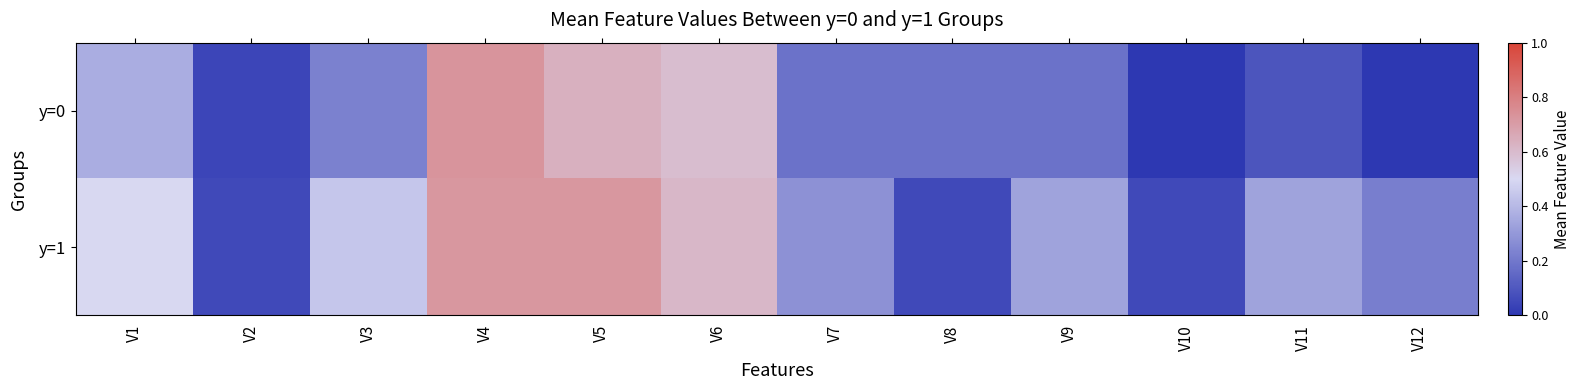

At V2, list the series in order from smallest to largest.

y=0, y=1